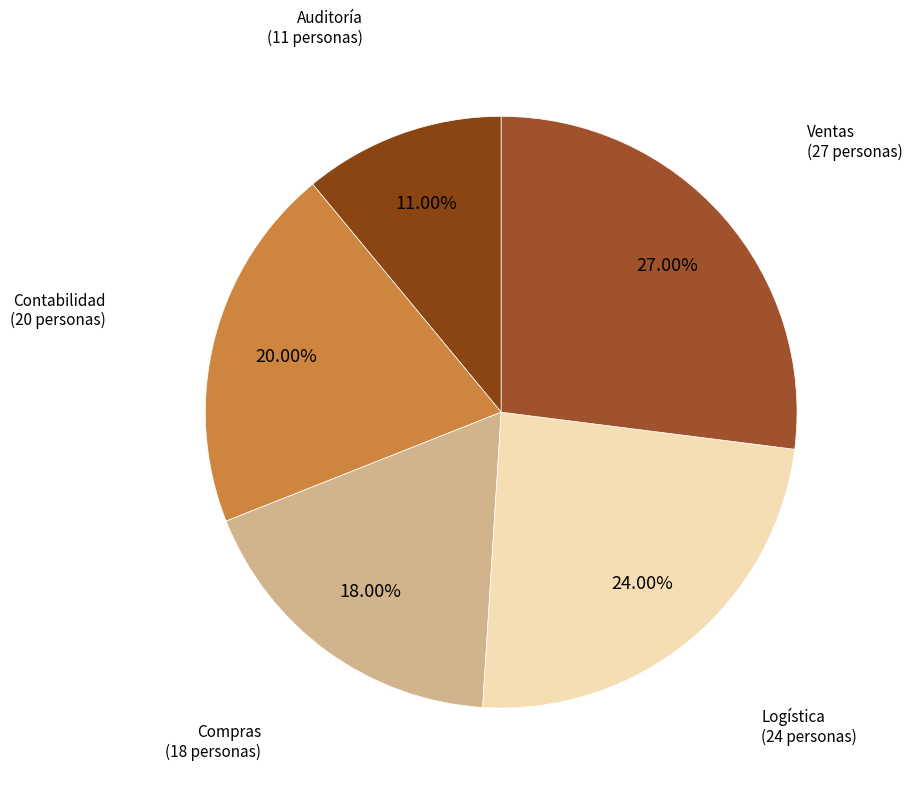

How many slices are in this pie chart?

5